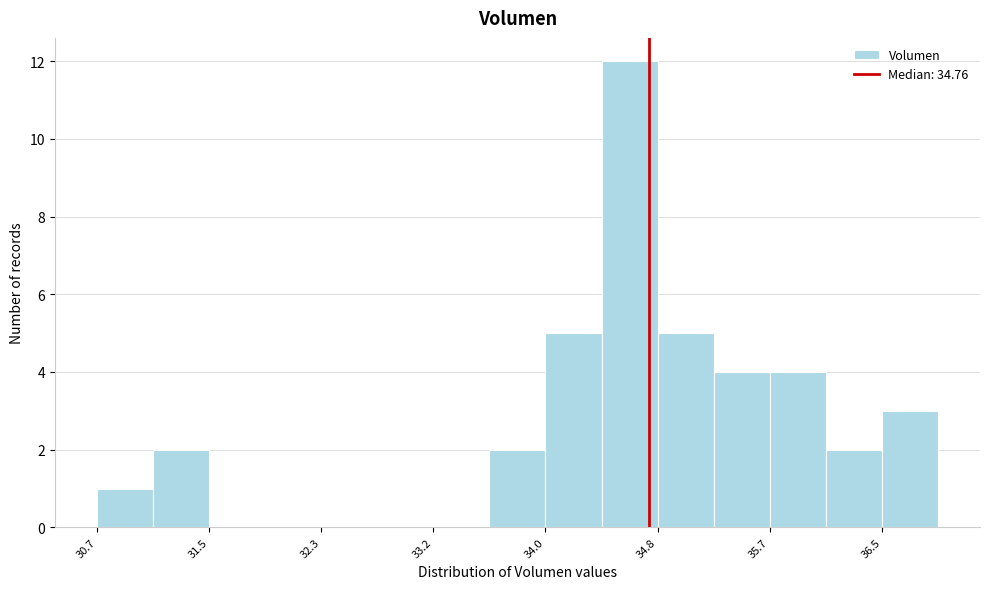

Which range on the x-axis has the tallest bar?

34.4 to 34.8